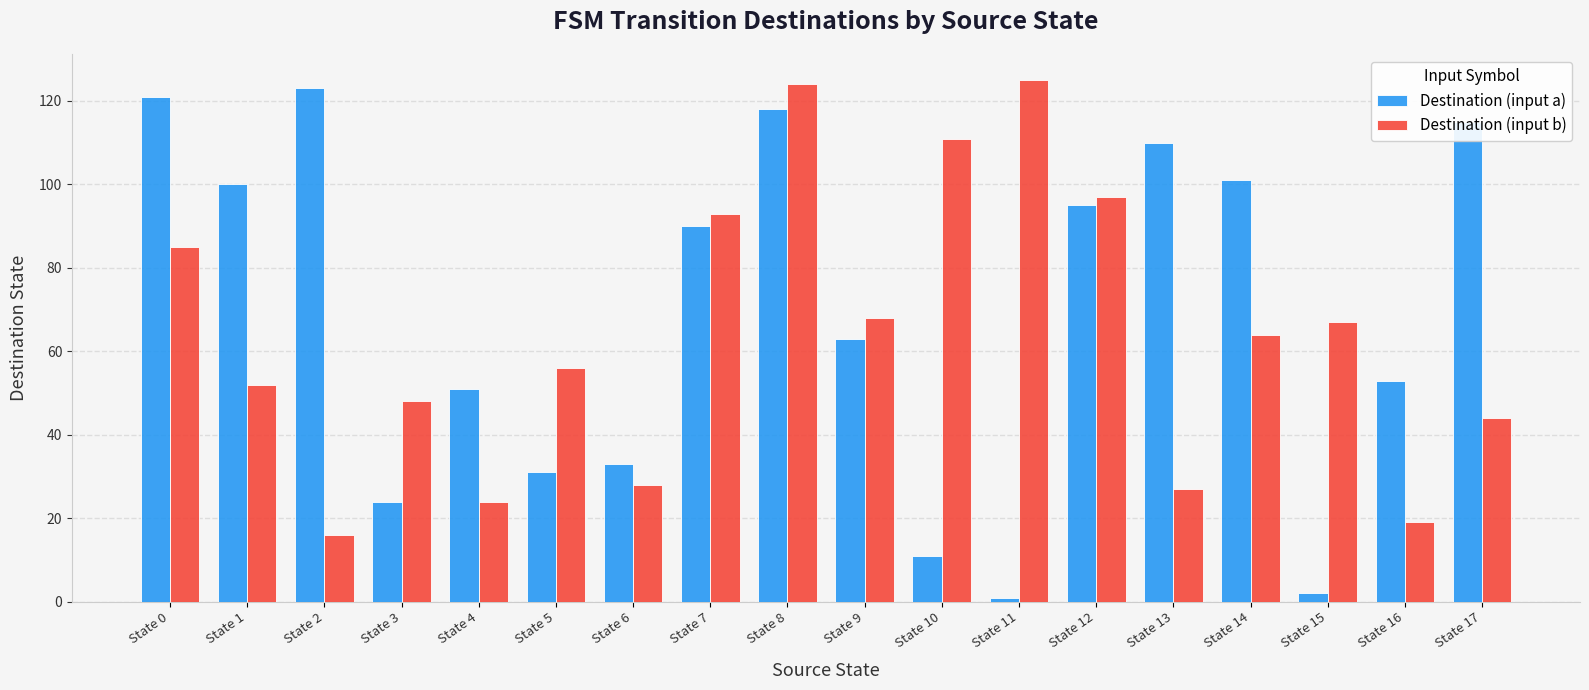

How many bars are there in total?

36